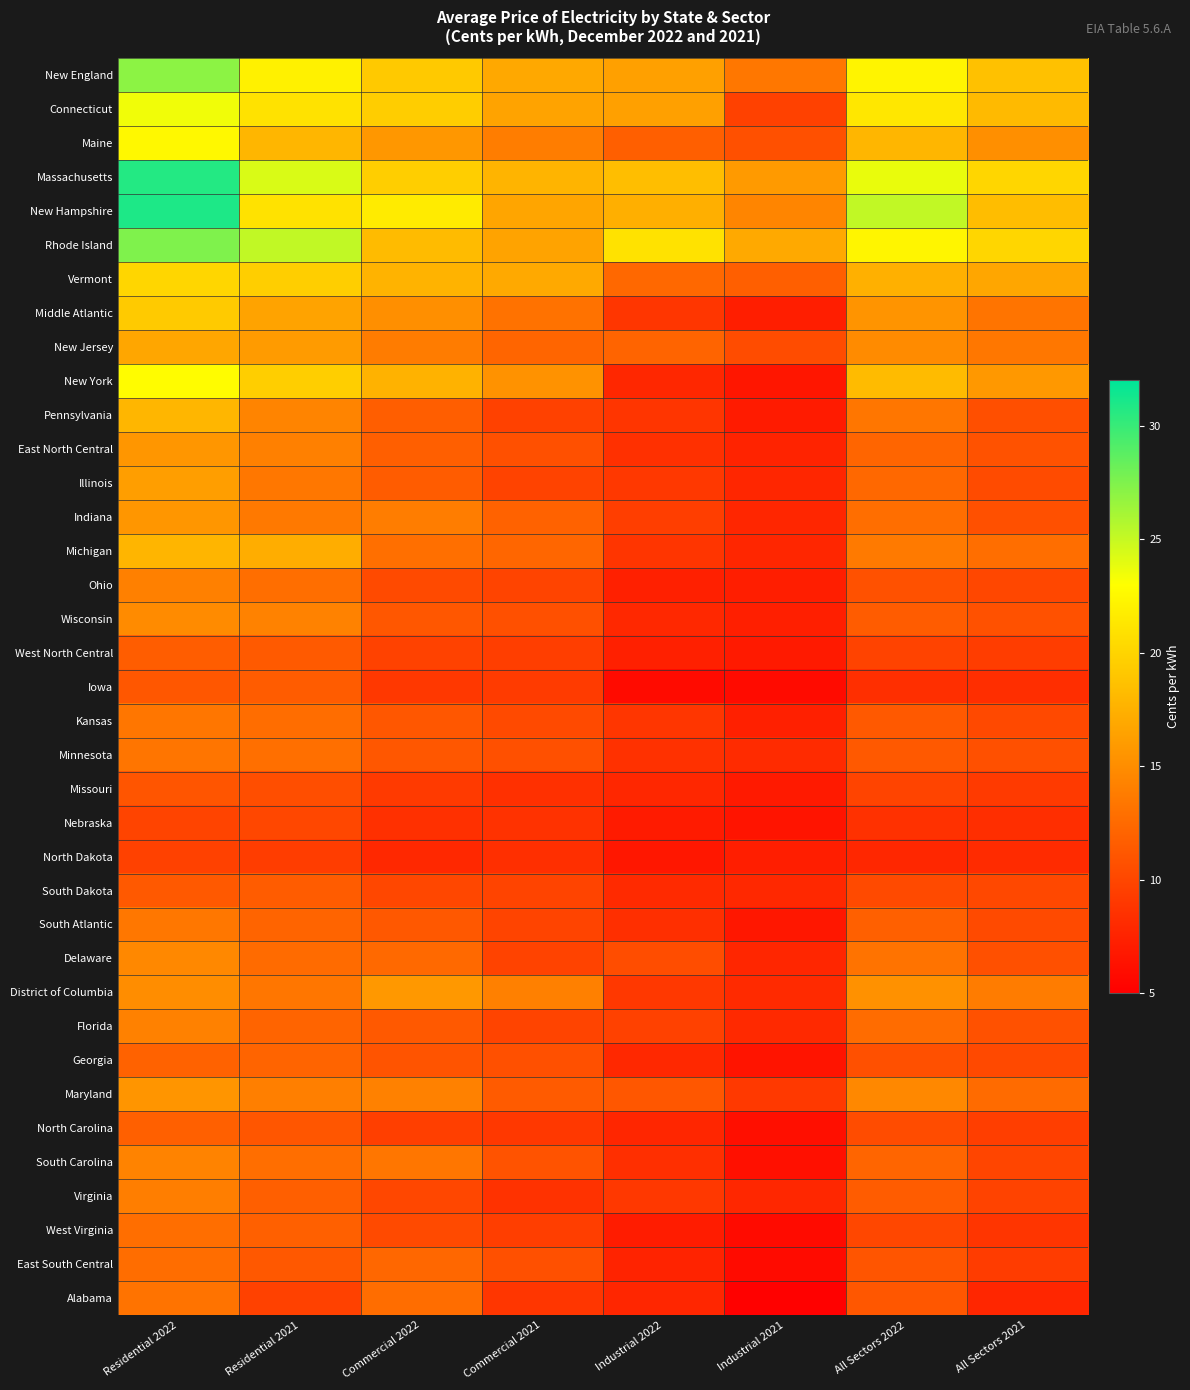

What is the maximum value shown in the chart?

30.9